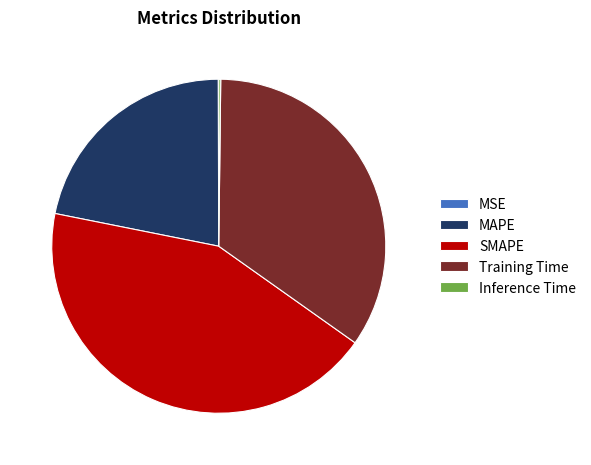

Is the sum of Training Time and MAPE greater than half?

Yes